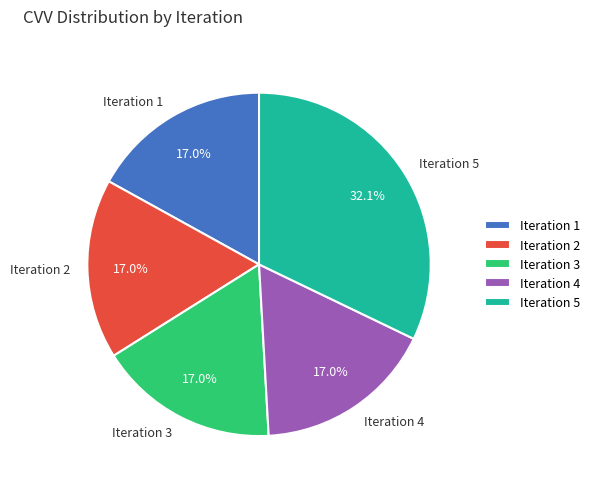

What is the ratio of the value at Iteration 2 to the value at Iteration 4?

1.0